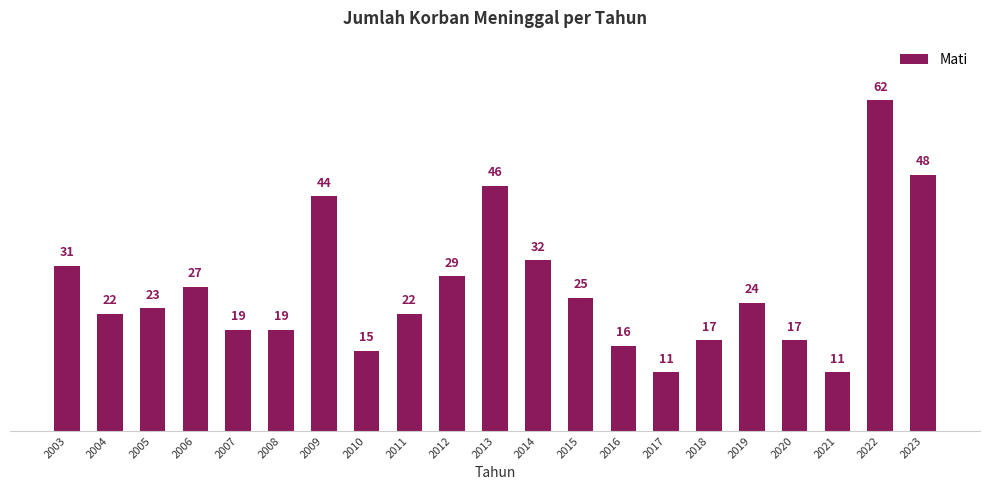

What is the ratio of the value at 2023 to the value at 2012?

1.7